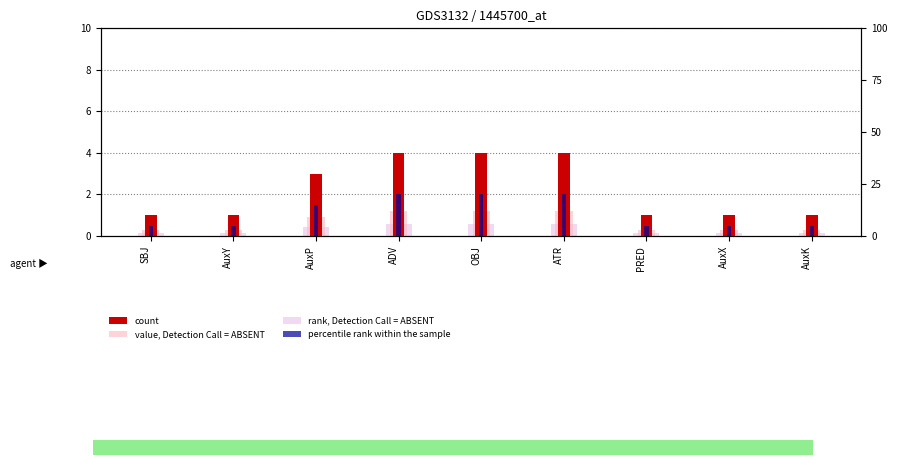

Which category has the lowest value across all series?

SBJ